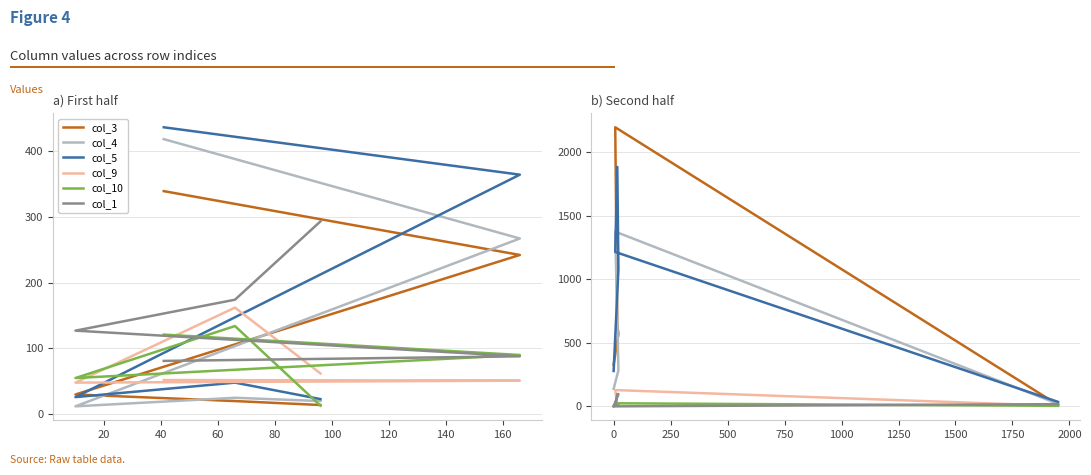

At how many categories does at least one series exceed 918?

3